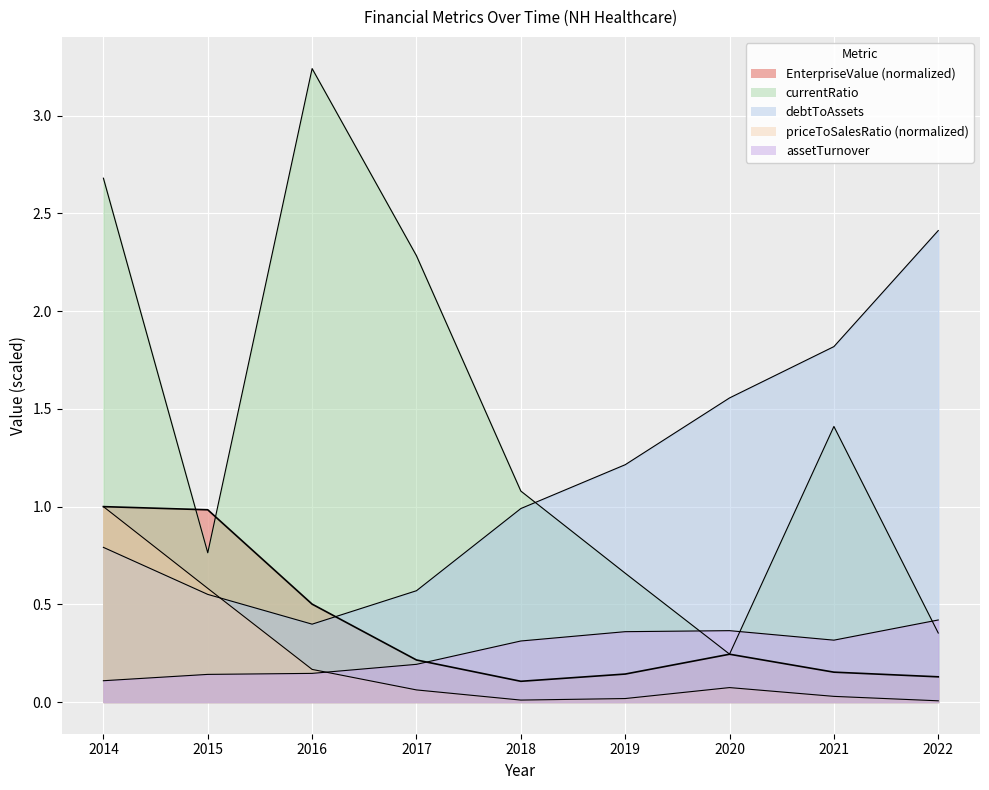

Which label corresponds to the largest value in the chart?

2016